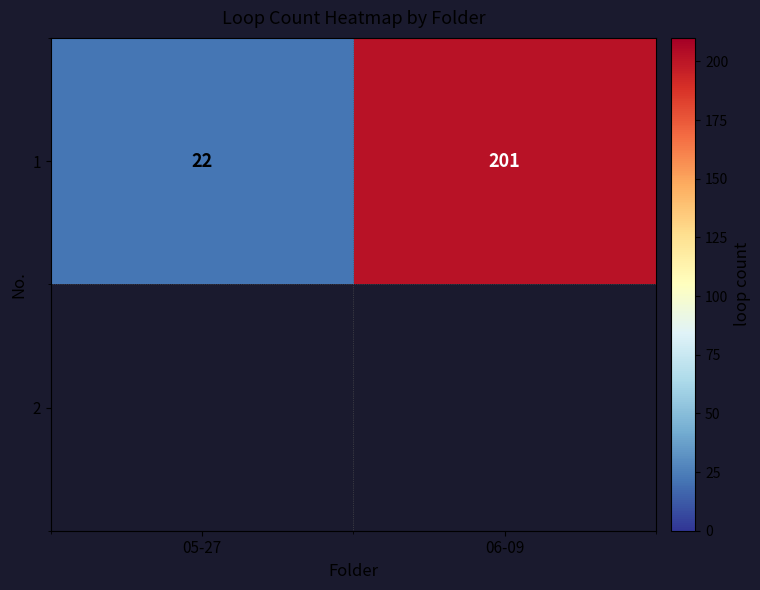

What is the greatest value displayed?

201